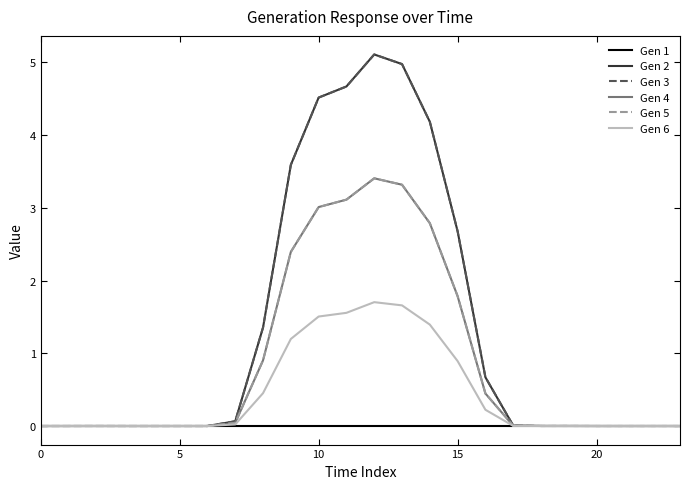

True or false: Gen 4 and Gen 5 cross at least once.

False